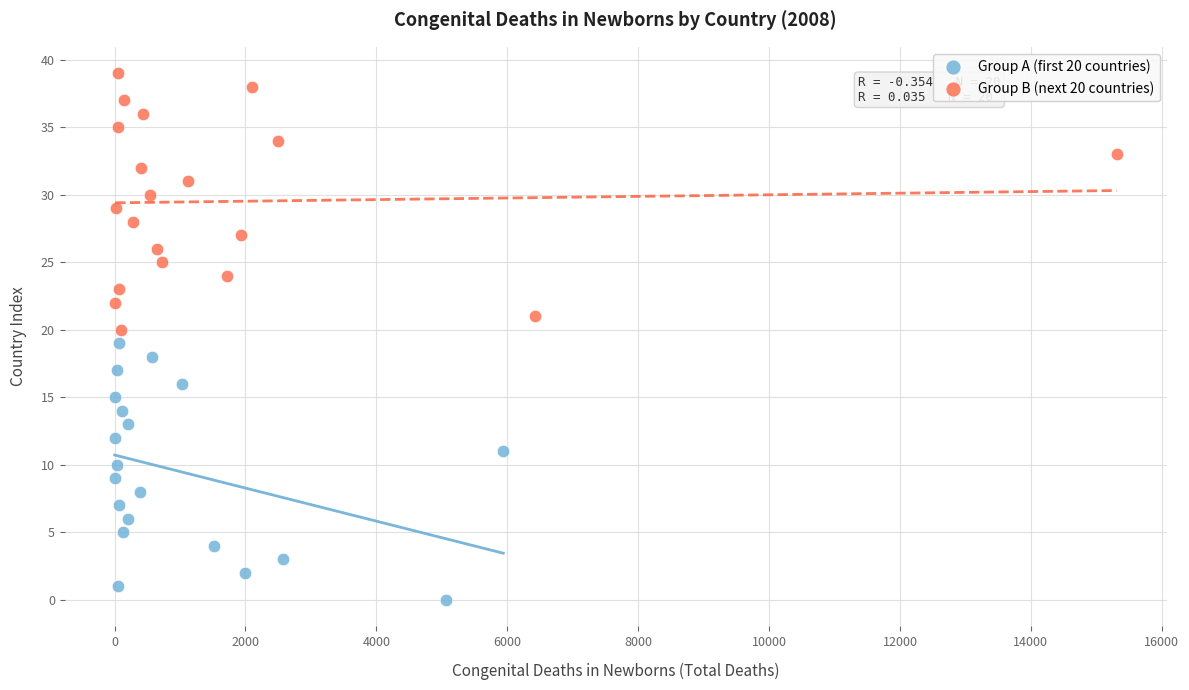

Which series contains the lowest Y value?

Group A (first 20 countries)